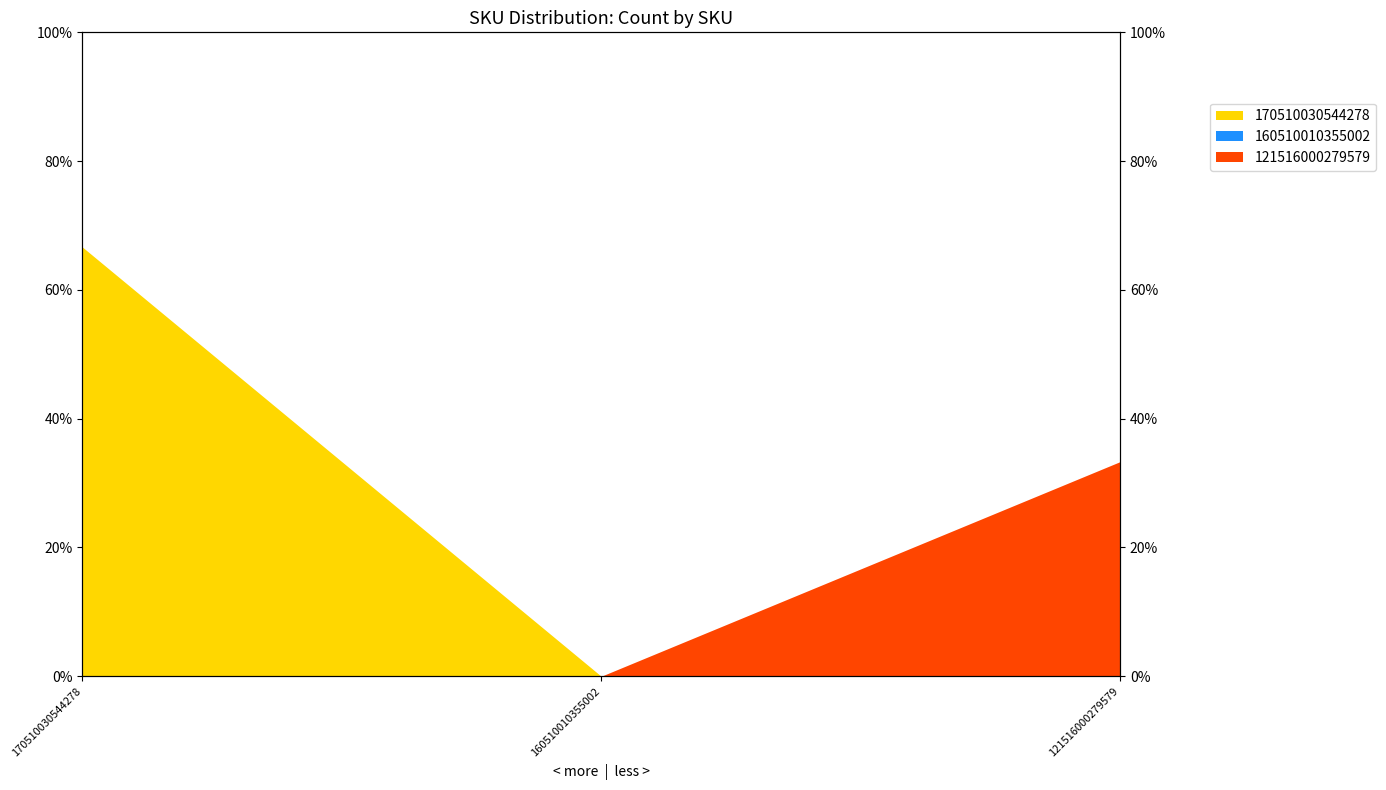

The value at 121516000279579 is 0.3. True or false?

True